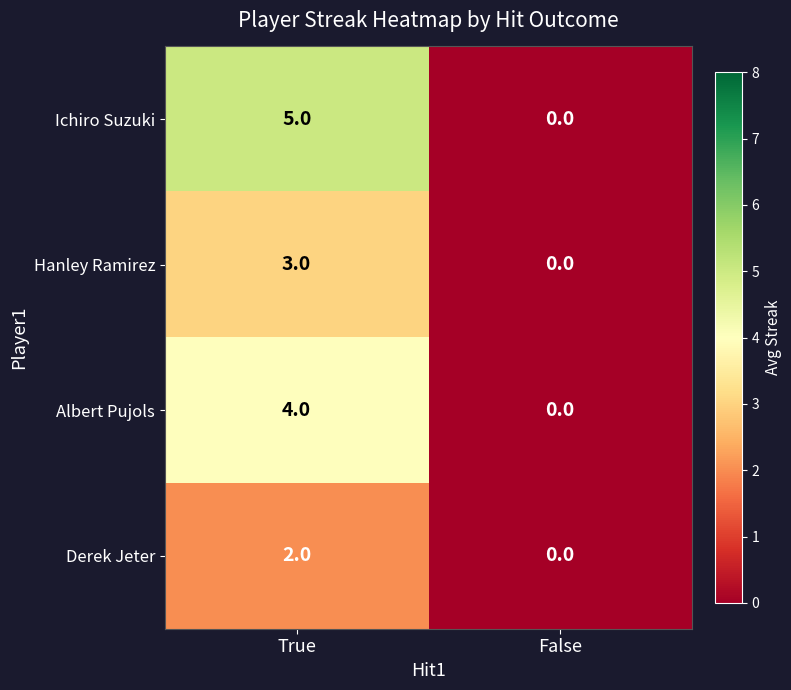

How many values in Hanley Ramirez are above zero?

1